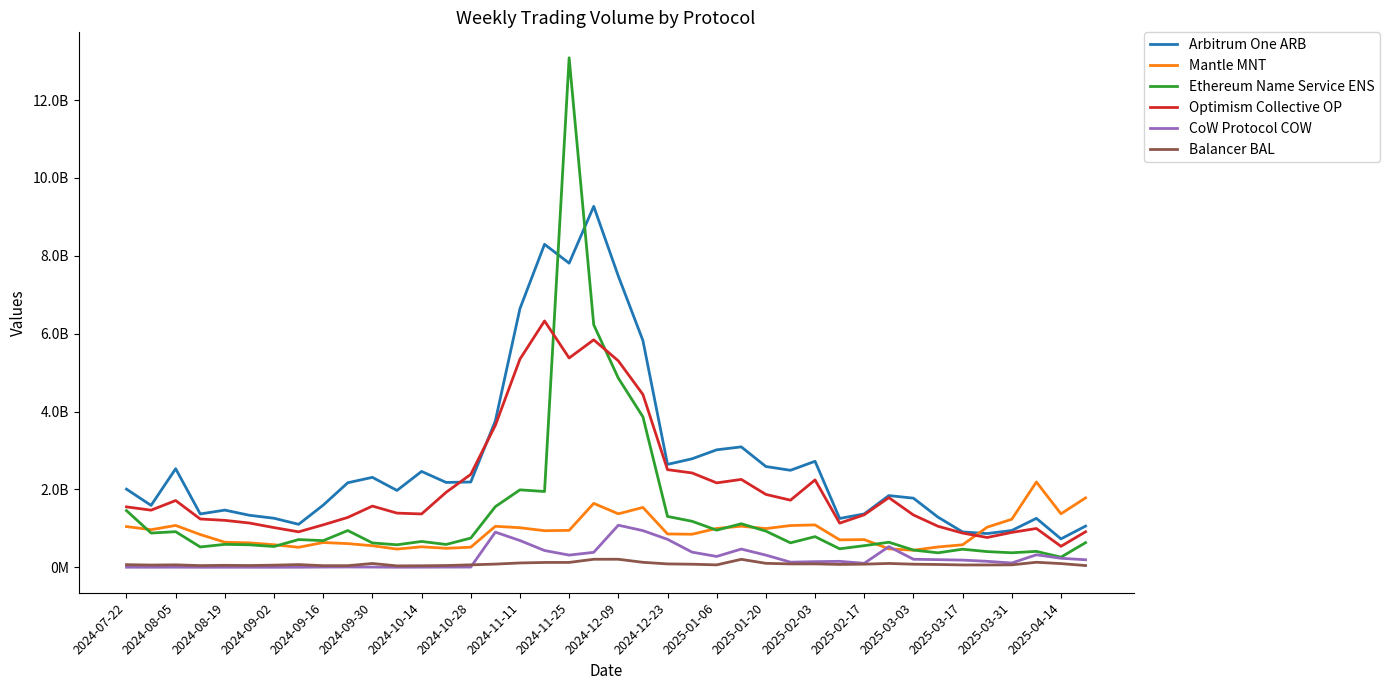

At how many categories does at least one series exceed 12612206803?

1